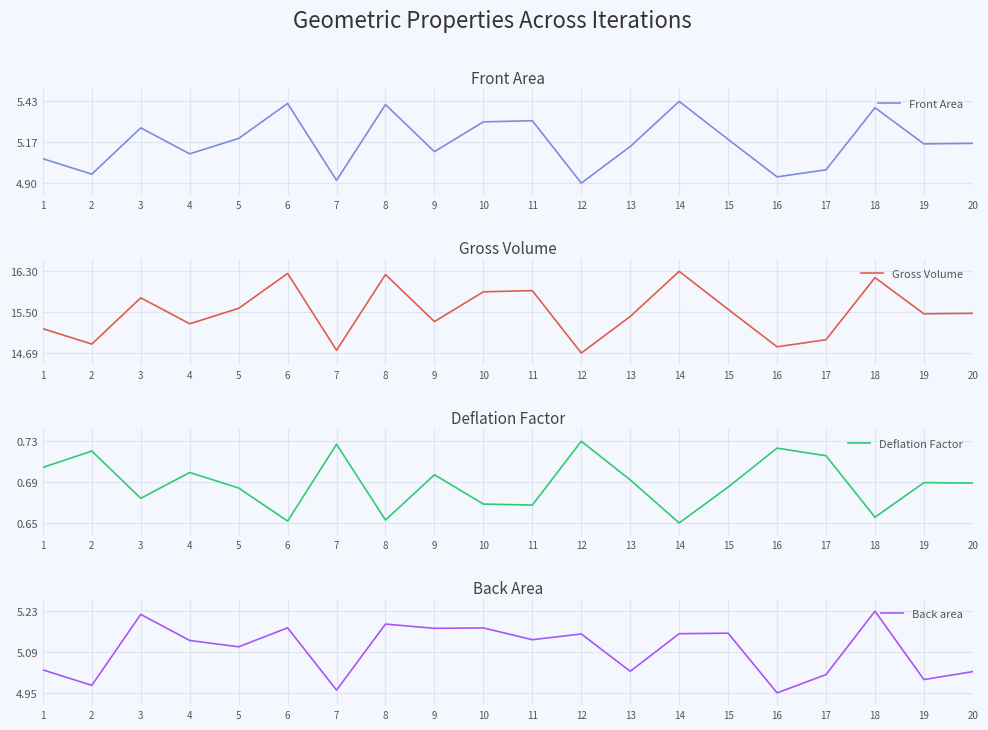

How many lines are shown in the chart?

4